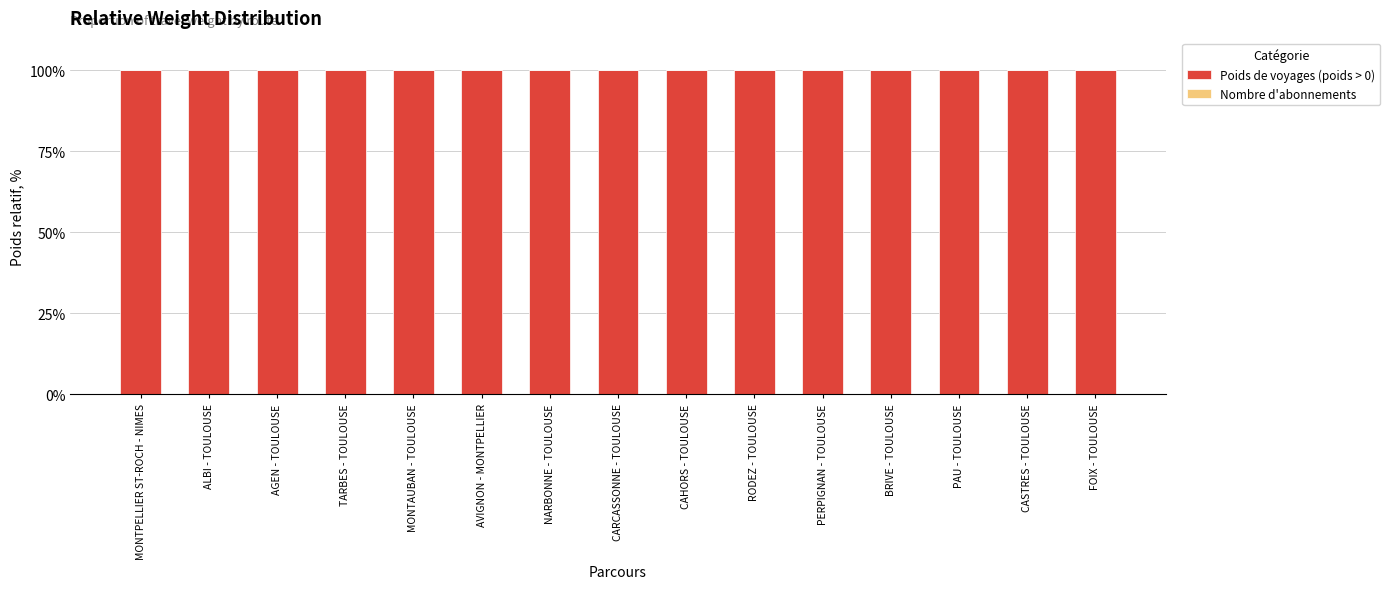

How many bars are there in total?

30